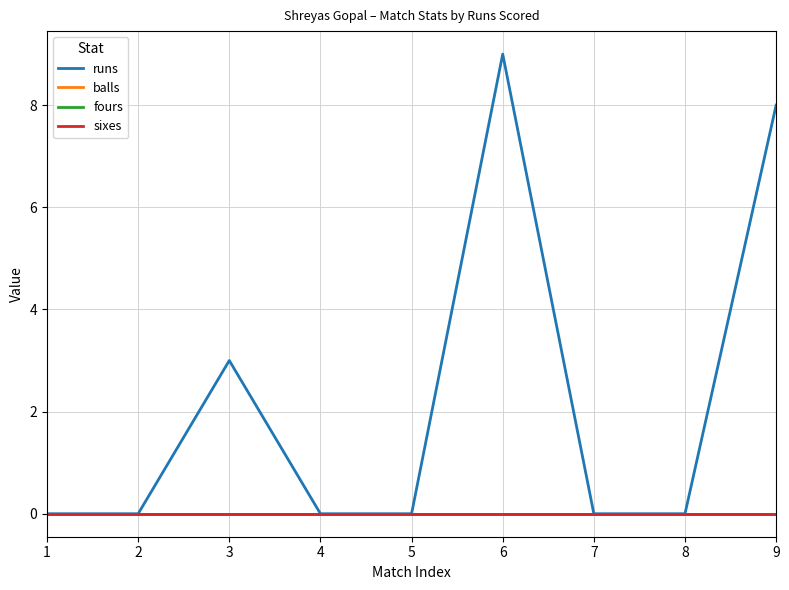

Which series has the widest spread of values?

runs